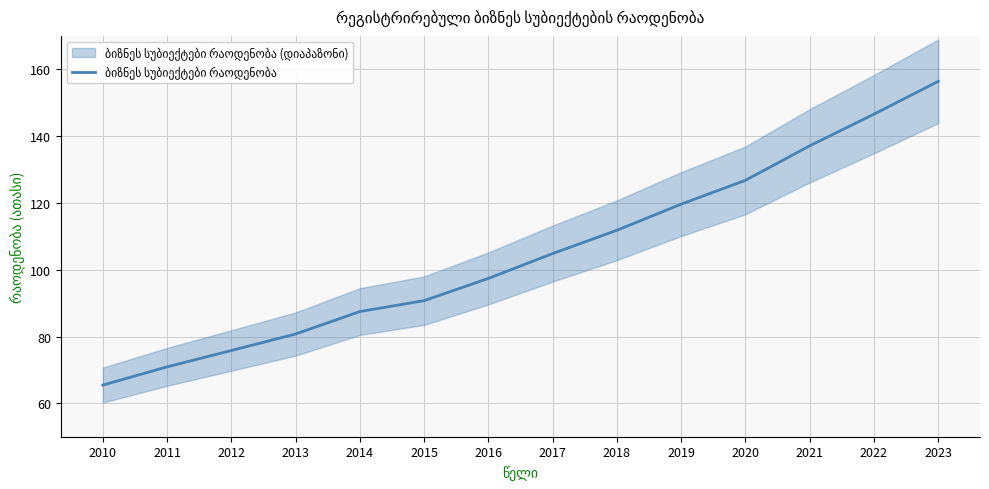

Reading left to right, transcribe all the data shown in this chart.

2010=65.5	2011=70.9	2012=75.8	2013=80.7	2014=87.5	2015=90.7	2016=97.4	2017=104.8	2018=111.8	2019=119.6	2020=126.8	2021=137.1	2022=146.6	2023=156.4